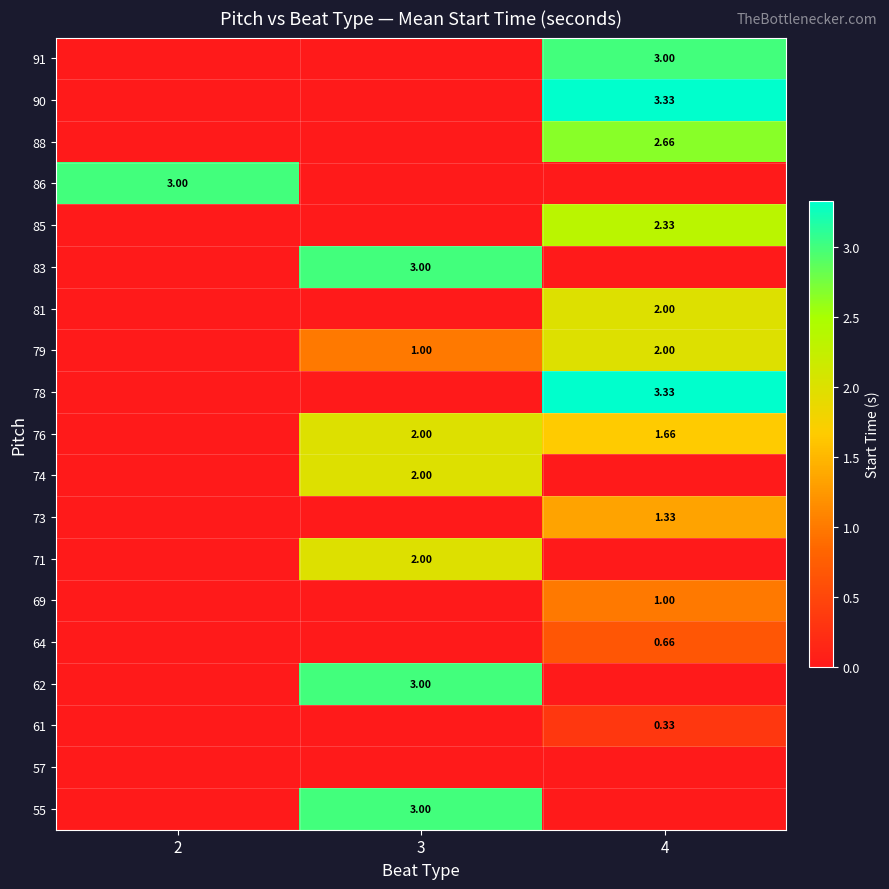

What is the total value across all series at 4?

23.7